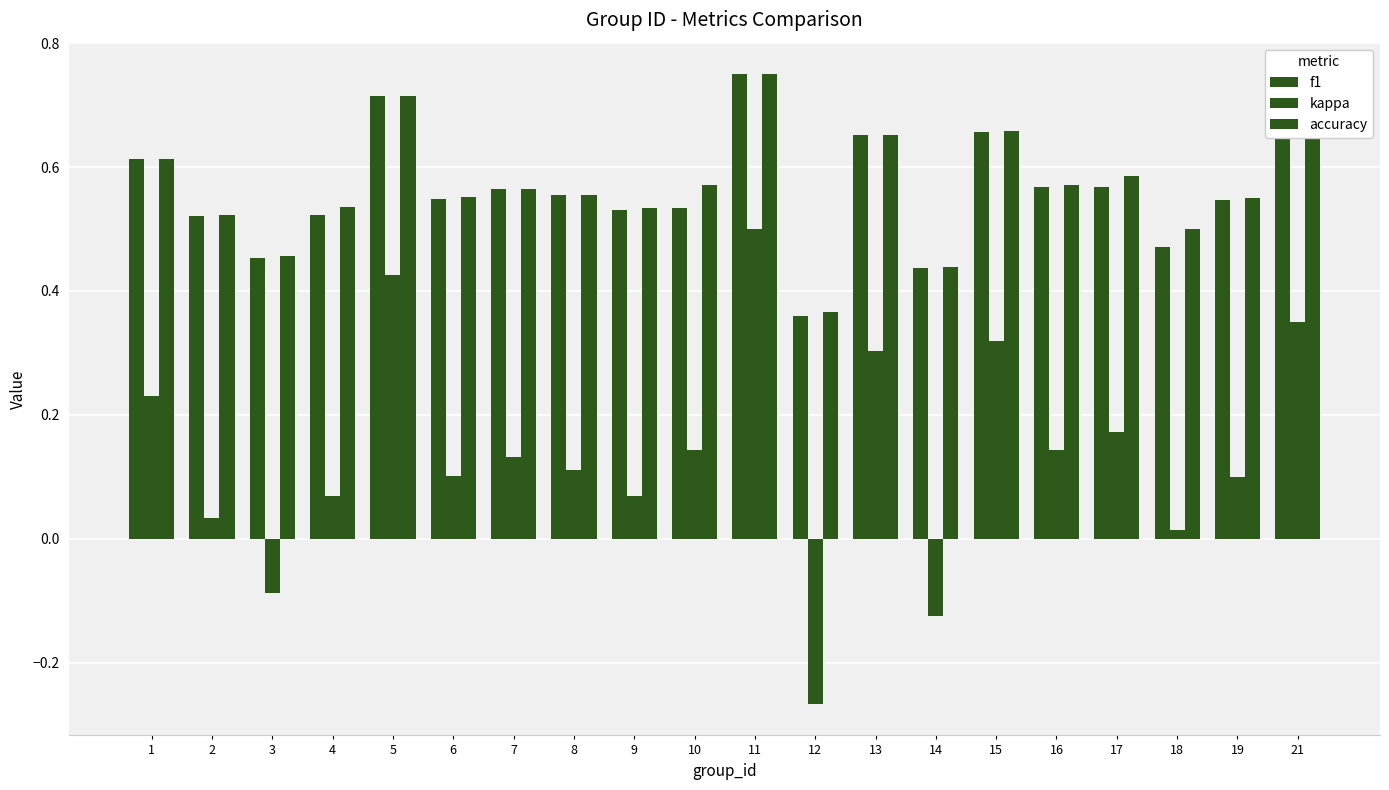

What is the spread (max minus min) of values at 2?

0.5